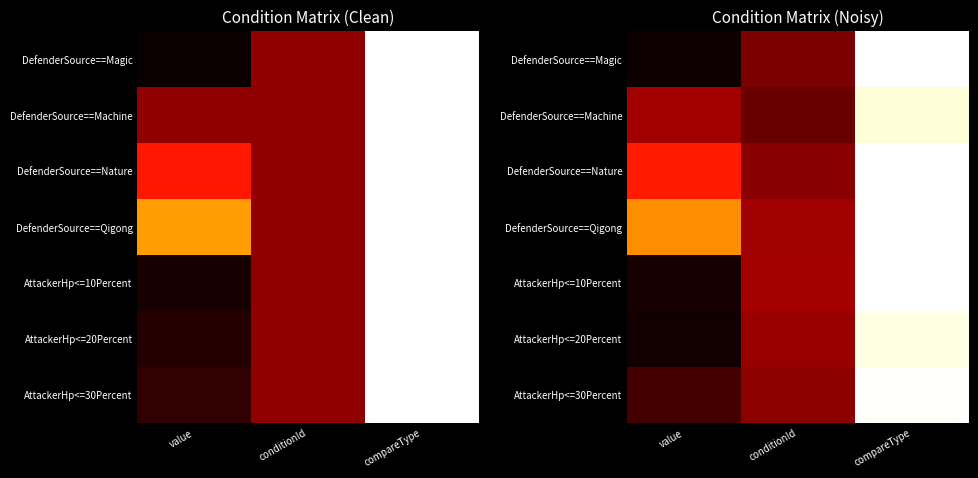

Is it true that AttackerHp<=10Percent equals 0.0 at value?

False